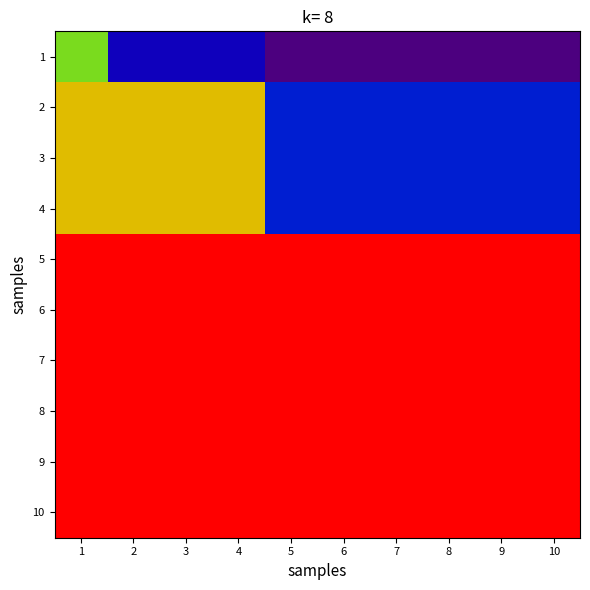

Reading right to left, what are all the values shown in this chart?

1: 10=0.0	9=0.0	8=0.0	7=0.0	6=0.0	5=0.0	4=0.1	3=0.1	2=0.1	1=0.6
2: 10=0.2	9=0.2	8=0.2	7=0.2	6=0.2	5=0.2	4=0.7	3=0.7	2=0.7	1=0.7
3: 10=0.2	9=0.2	8=0.2	7=0.2	6=0.2	5=0.2	4=0.7	3=0.7	2=0.7	1=0.7
4: 10=0.2	9=0.2	8=0.2	7=0.2	6=0.2	5=0.2	4=0.7	3=0.7	2=0.7	1=0.7
5: 10=1.0	9=1.0	8=1.0	7=1.0	6=1.0	5=1.0	4=1.0	3=1.0	2=1.0	1=1.0
6: 10=1.0	9=1.0	8=1.0	7=1.0	6=1.0	5=1.0	4=1.0	3=1.0	2=1.0	1=1.0
7: 10=1.0	9=1.0	8=1.0	7=1.0	6=1.0	5=1.0	4=1.0	3=1.0	2=1.0	1=1.0
8: 10=1.0	9=1.0	8=1.0	7=1.0	6=1.0	5=1.0	4=1.0	3=1.0	2=1.0	1=1.0
9: 10=1.0	9=1.0	8=1.0	7=1.0	6=1.0	5=1.0	4=1.0	3=1.0	2=1.0	1=1.0
10: 10=1.0	9=1.0	8=1.0	7=1.0	6=1.0	5=1.0	4=1.0	3=1.0	2=1.0	1=1.0